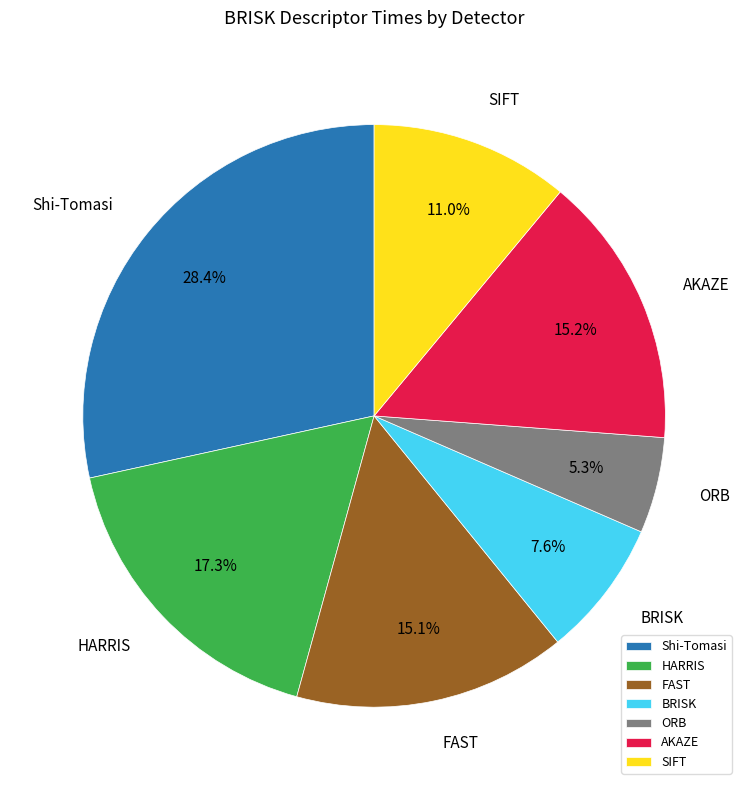

Is there any slice that represents more than half of the pie?

No